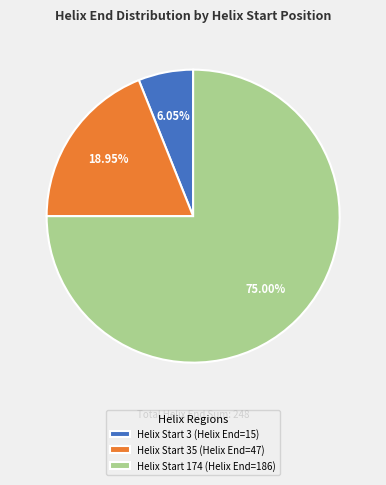

Rank the categories by value from highest to lowest.

Helix Start 174 (Helix End=186), Helix Start 35 (Helix End=47), Helix Start 3 (Helix End=15)